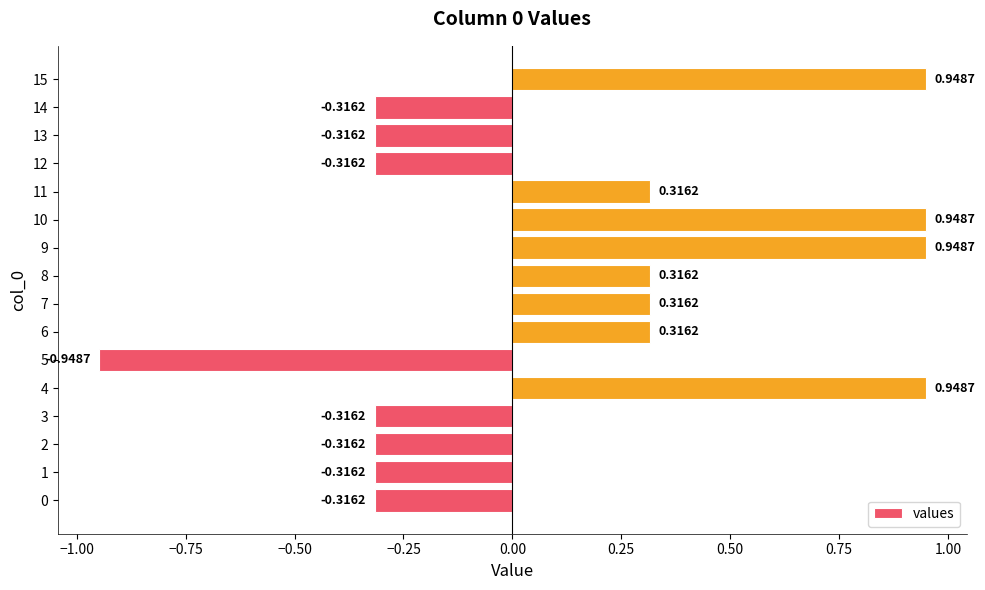

What is the difference between the maximum and minimum values?

1.9